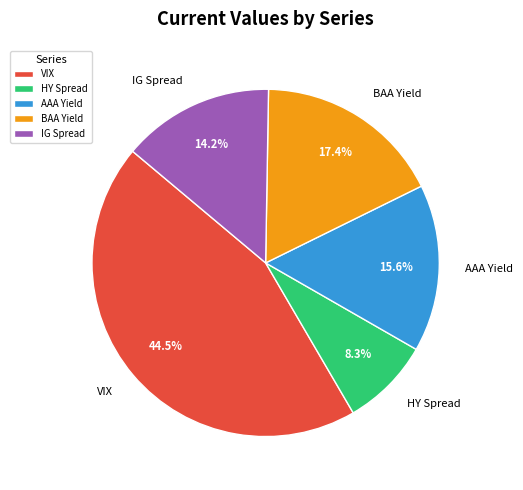

Is it true that BAA Yield is 3% of the pie?

False